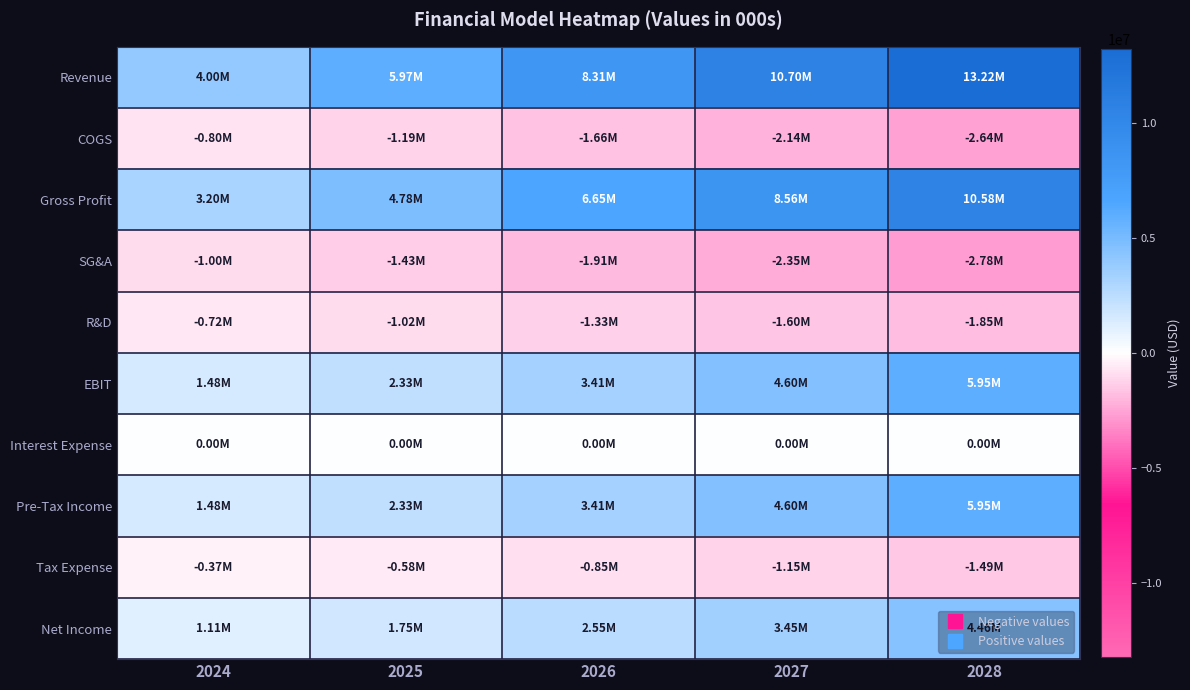

What is the smallest value displayed?

-2776011.2